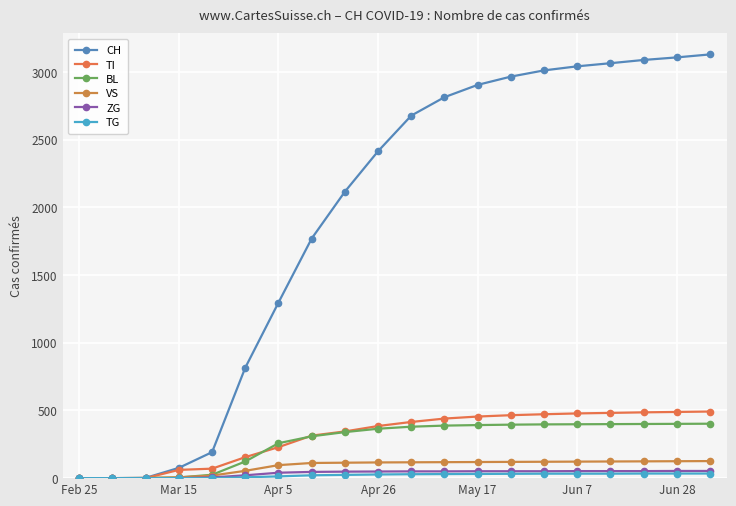

How many lines are shown in the chart?

6